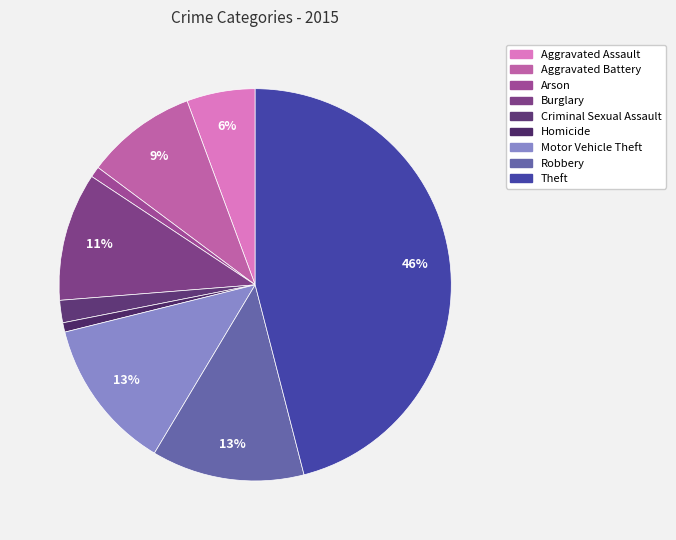

Is there a majority slice in this chart?

No